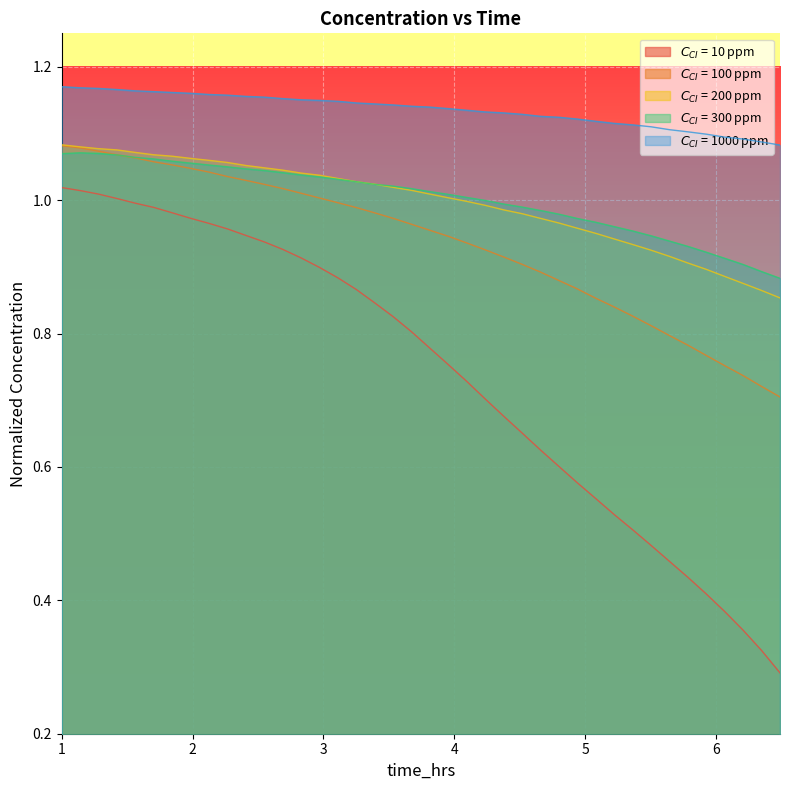

The value of $C_{CI}$ = 300 ppm at 6.487437185929648 is 0.4. True or false?

False